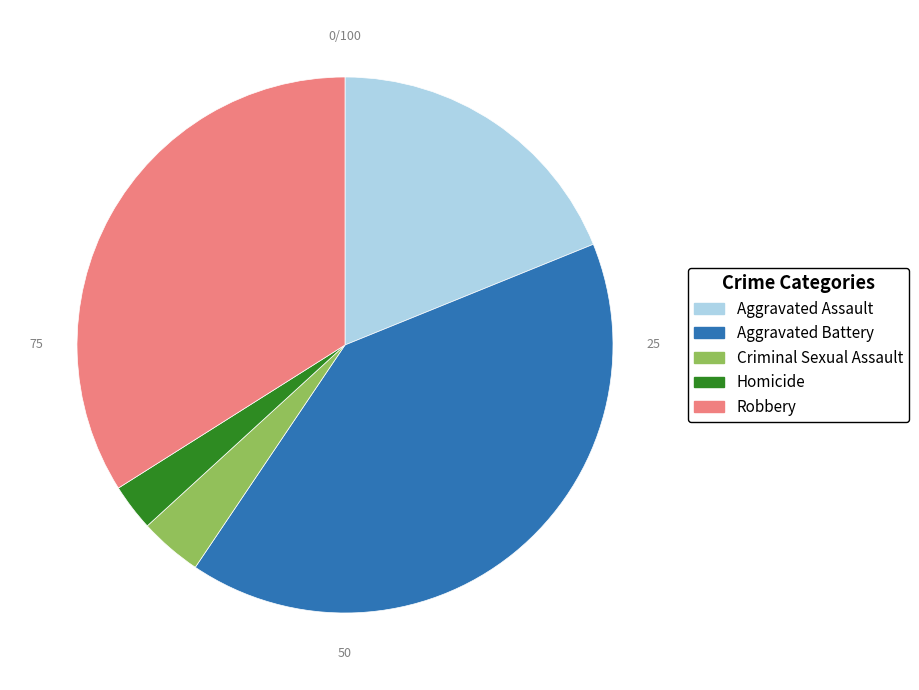

Which has a higher value, Criminal Sexual Assault or Robbery?

Robbery